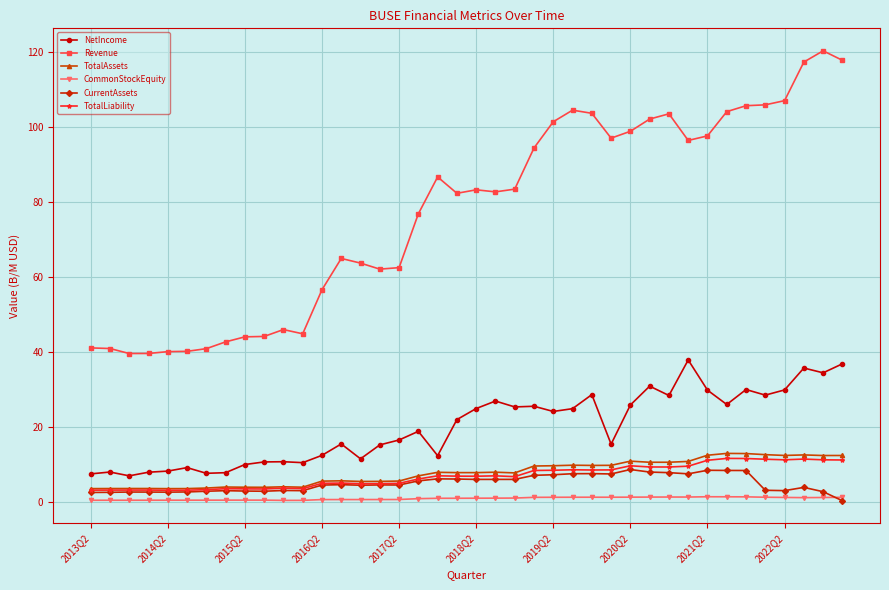

What is the difference between the maximum and minimum values in the CommonStockEquity series?

1.0